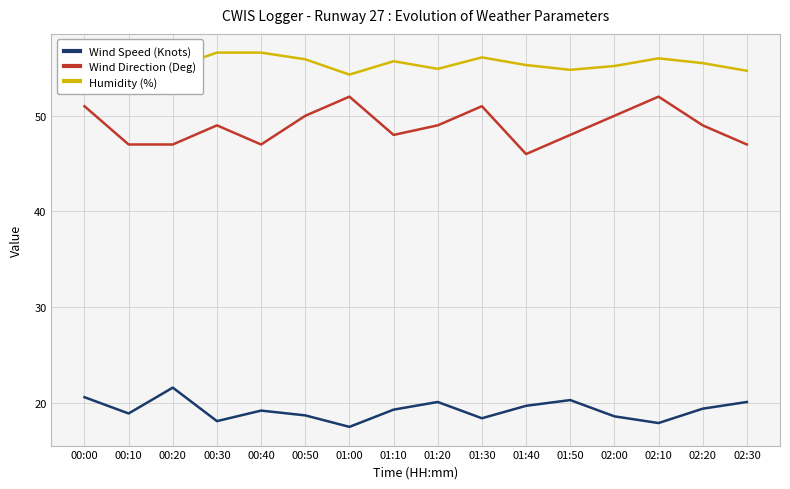

What is the spread (max minus min) of values at 01:10?

36.4